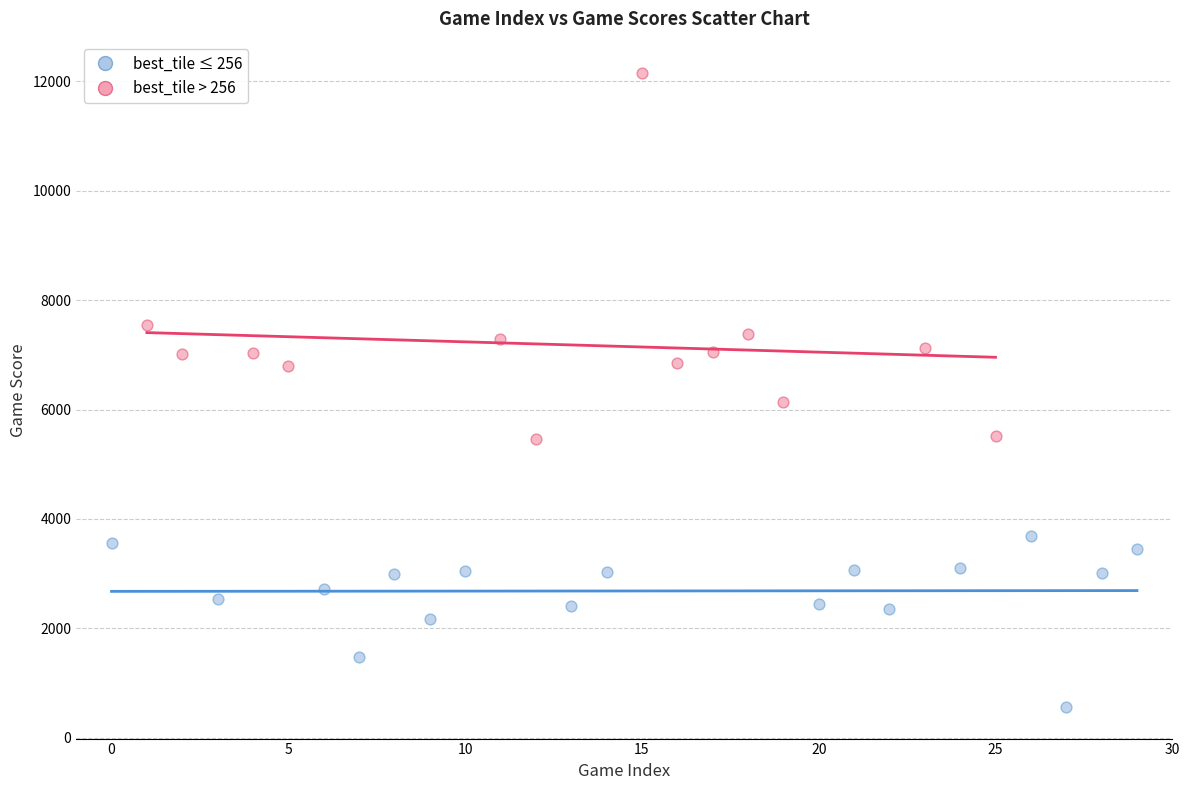

Which series contains the lowest Y value?

best_tile ≤ 256